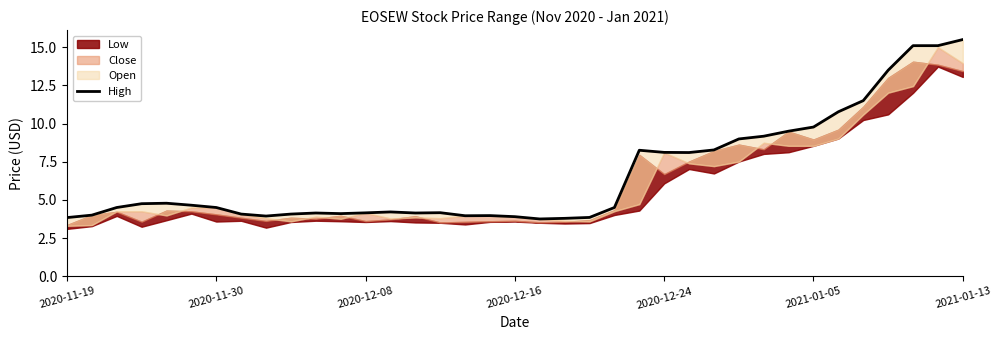

Which has a higher value, 26 or 34?

34